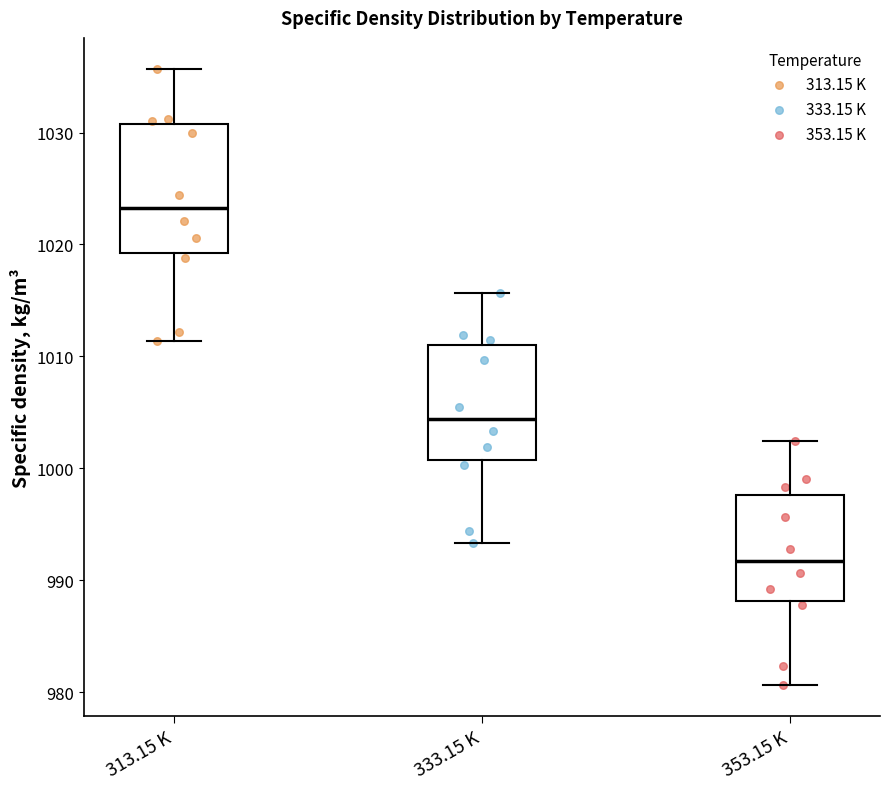

Comparing the boxes themselves (not the whiskers), which one is the tallest?

313.15 K